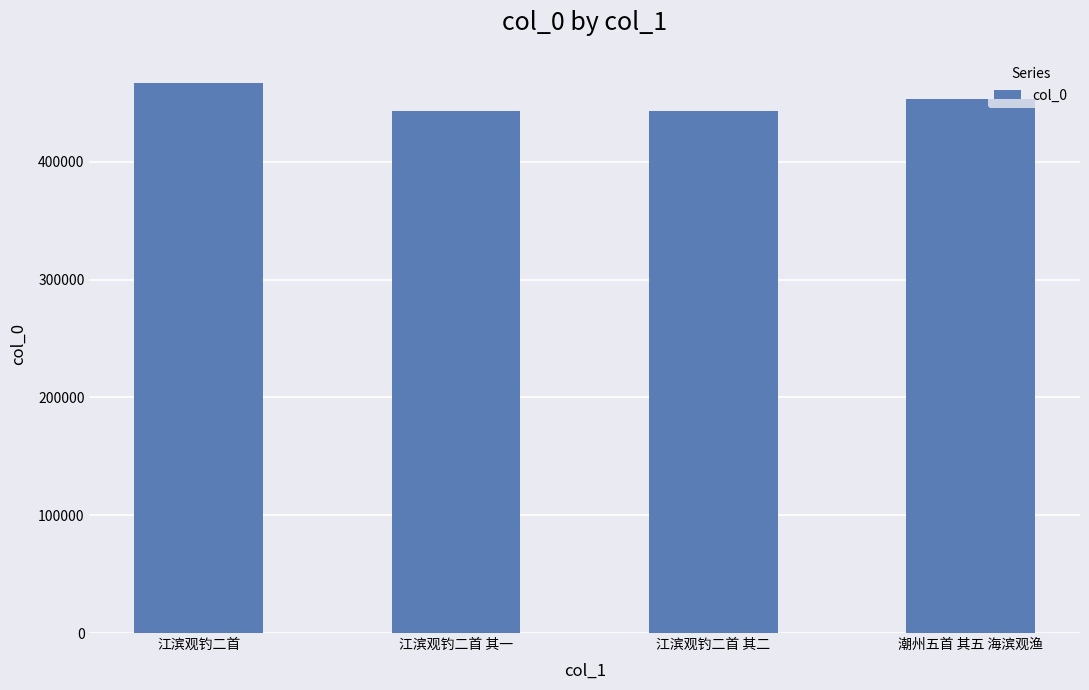

Where is the data nearest to the value 455123?

潮州五首 其五 海滨观渔